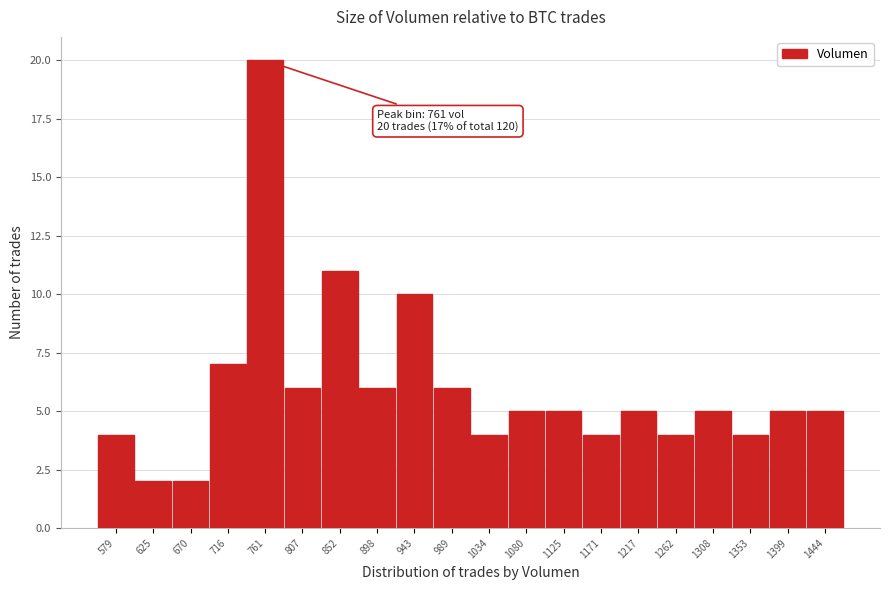

Reading left to right, what are all the values shown in this chart?

579=4	625=2	670=2	716=7	761=20	807=6	852=11	898=6	943=10	989=6	1034=4	1080=5	1125=5	1171=4	1217=5	1262=4	1308=5	1353=4	1399=5	1444=5